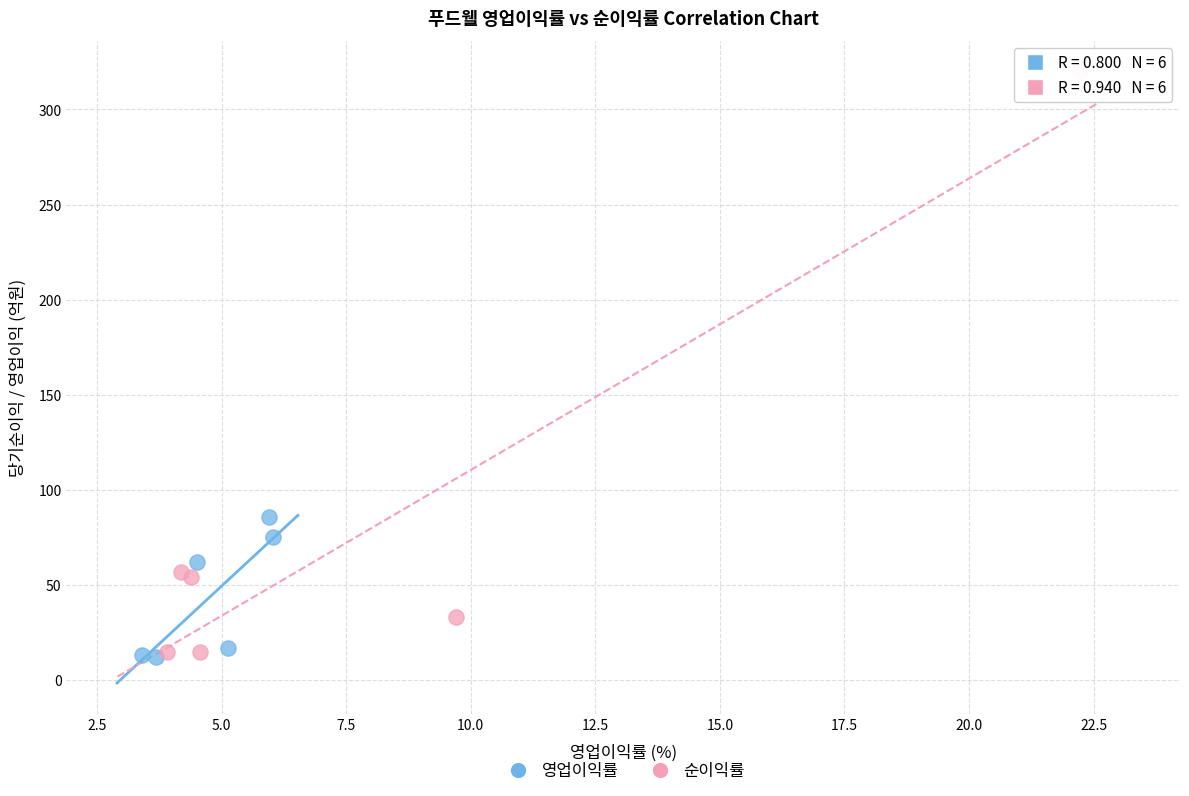

Which series has the largest Y range (max minus min)?

순이익률